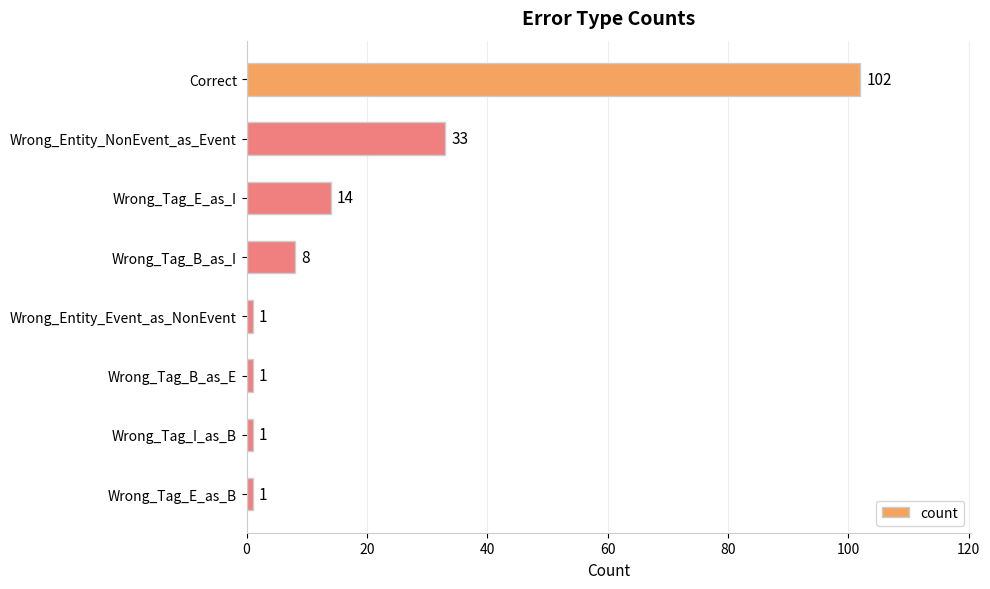

Does the chart contain stacked bars?

No